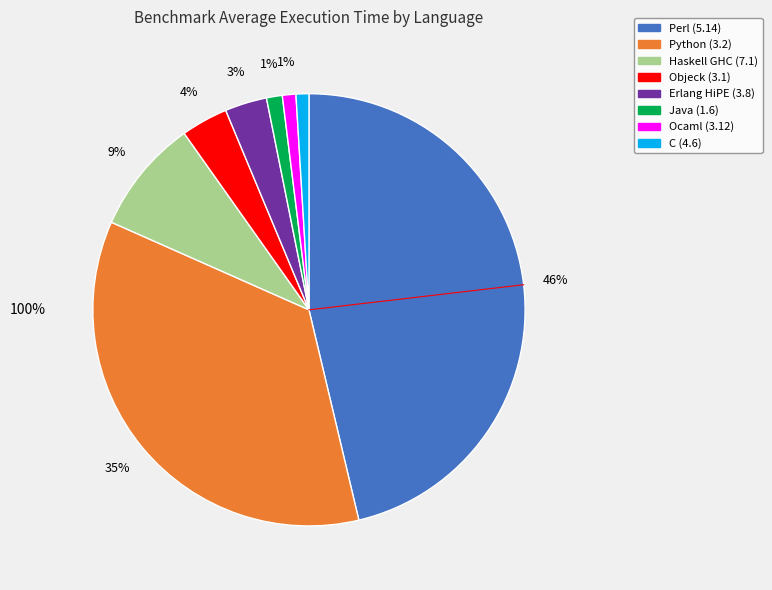

To the nearest percent, what is the average slice percentage?

12%